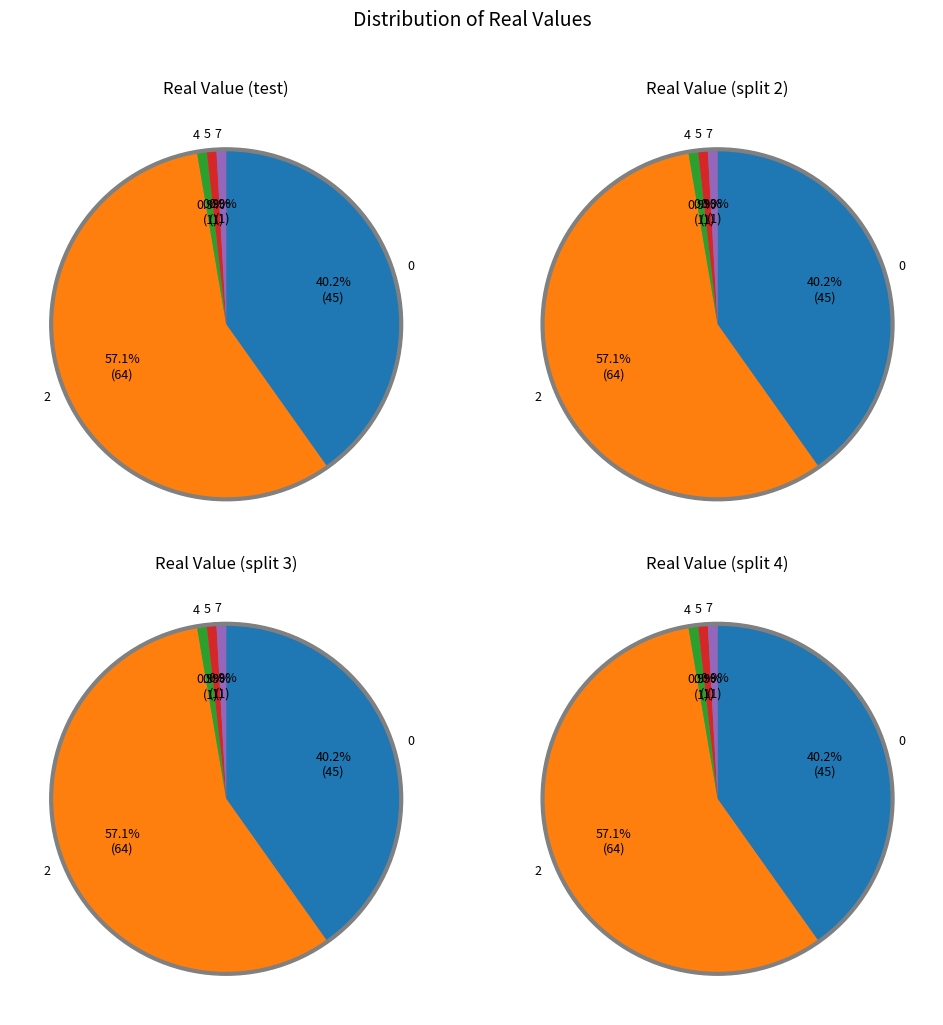

True or false: 2 accounts for 57% of the total.

True